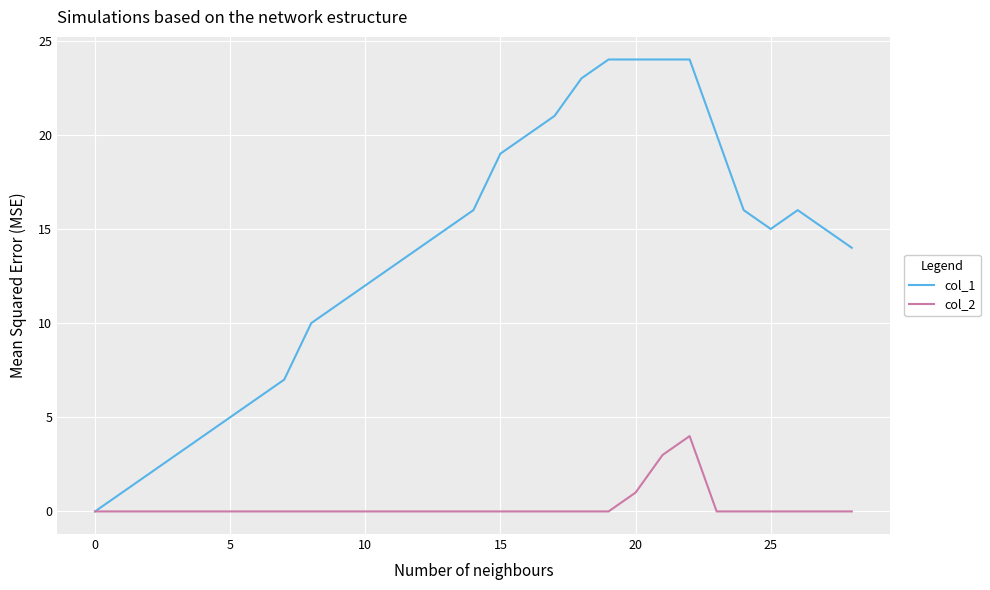

How many categories are shown in the chart?

29